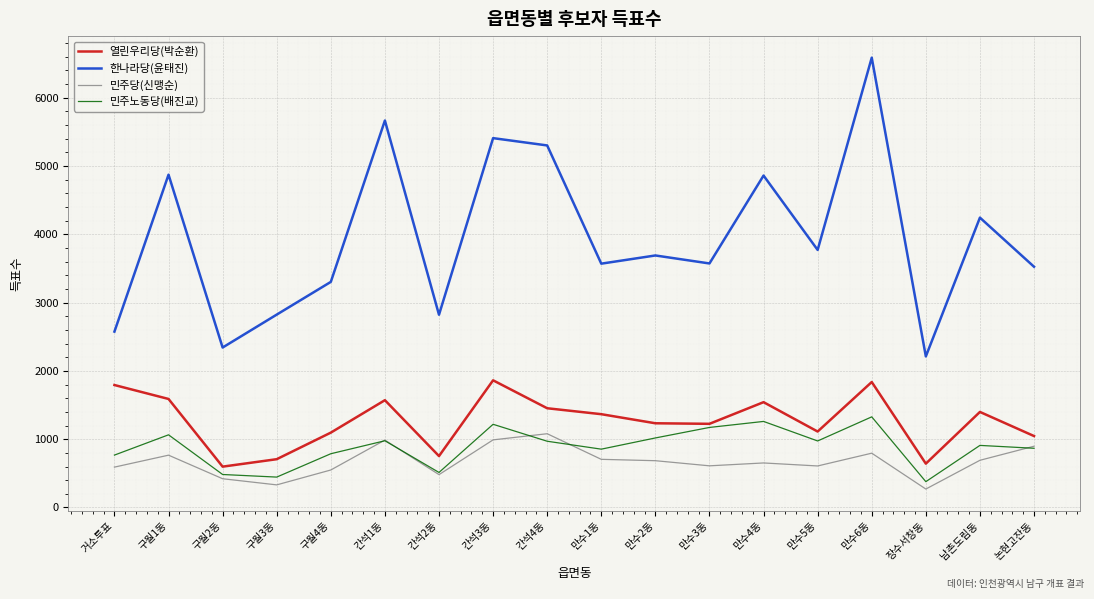

Where is the first local minimum for 열린우리당(박순환)?

구월2동